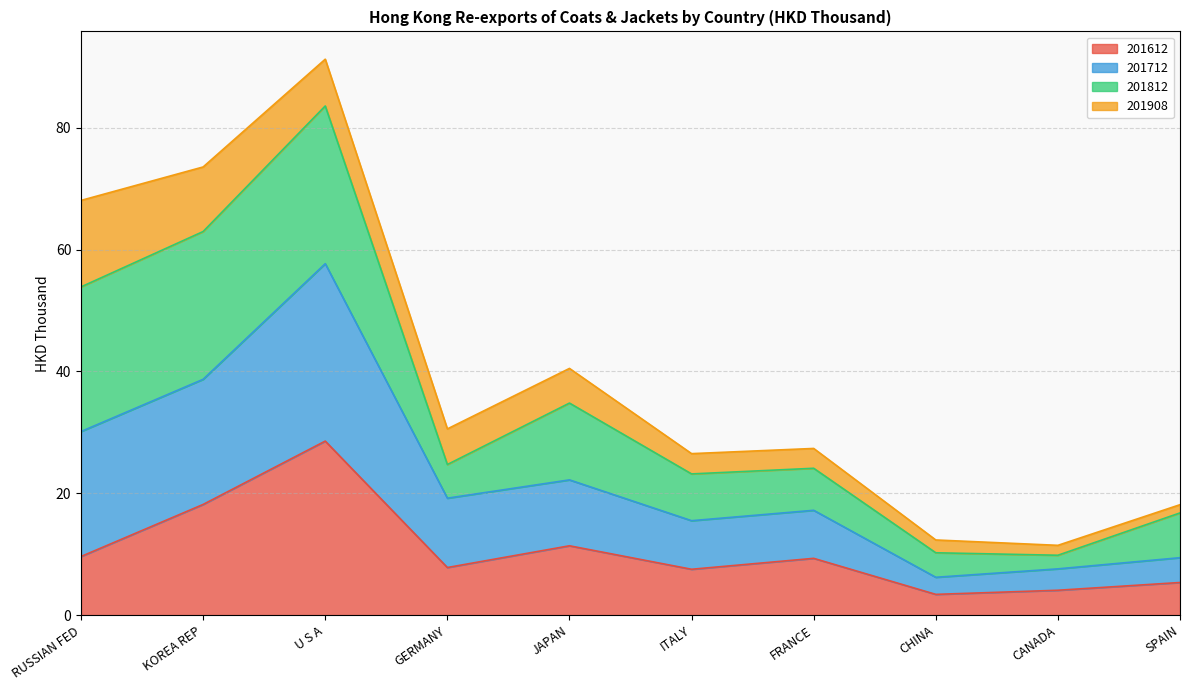

What is the minimum value for 201612?

3.4